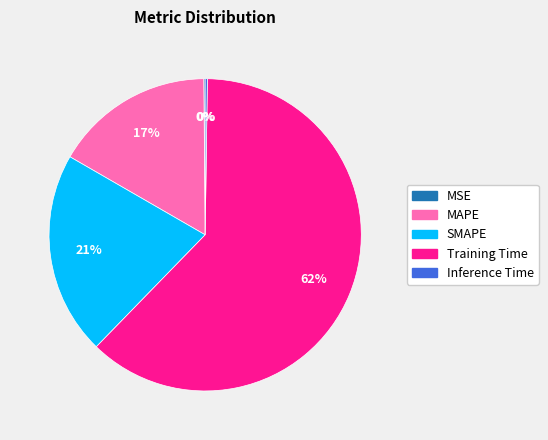

To the nearest percent, what is the difference between the largest and smallest slice percentages?

62%